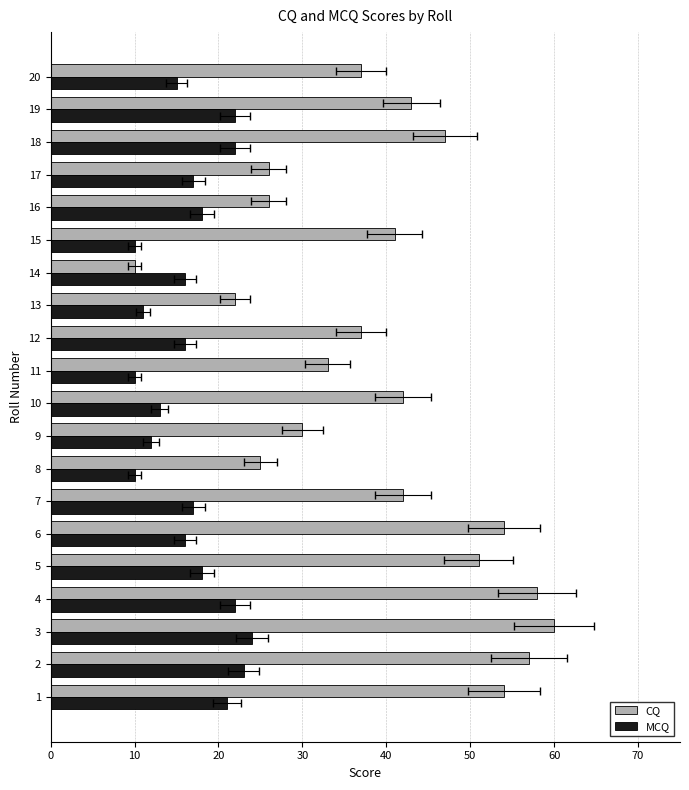

Reading right to left, transcribe all the data shown in this chart.

CQ: 37	43	47	26	26	41	10	22	37	33	42	30	25	42	54	51	58	60	57	54
MCQ: 15	22	22	17	18	10	16	11	16	10	13	12	10	17	16	18	22	24	23	21